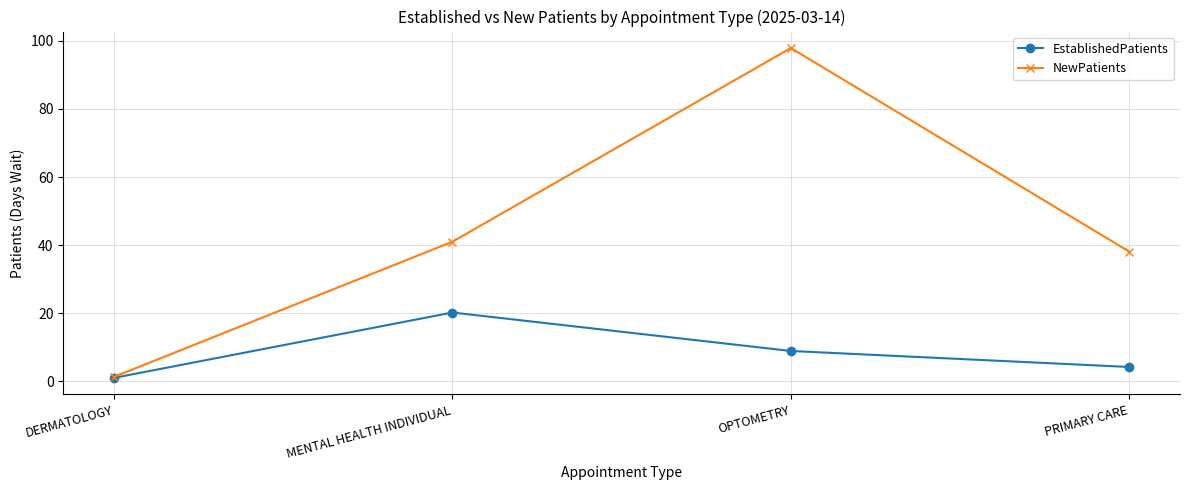

Between DERMATOLOGY and PRIMARY CARE, which series saw the biggest shift?

NewPatients